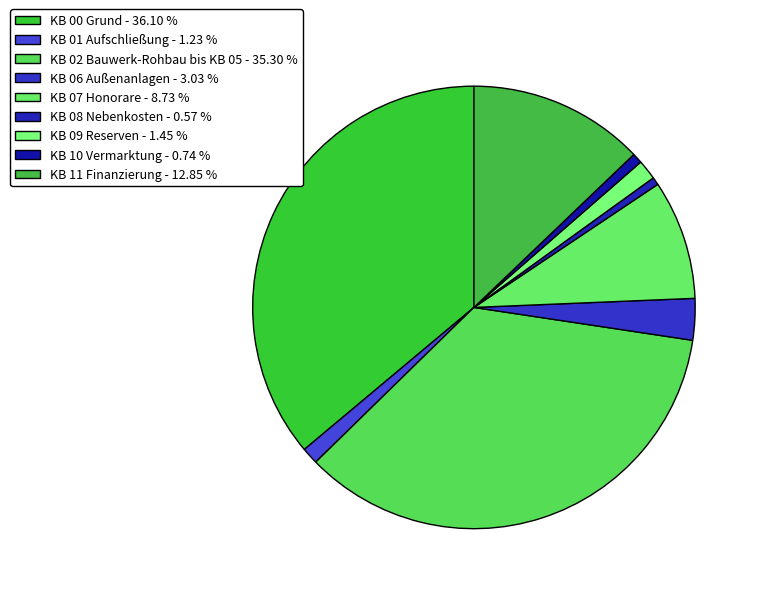

To the nearest percent, what is the difference between the KB 07 Honorare and KB 00 Grund slice percentages?

27%